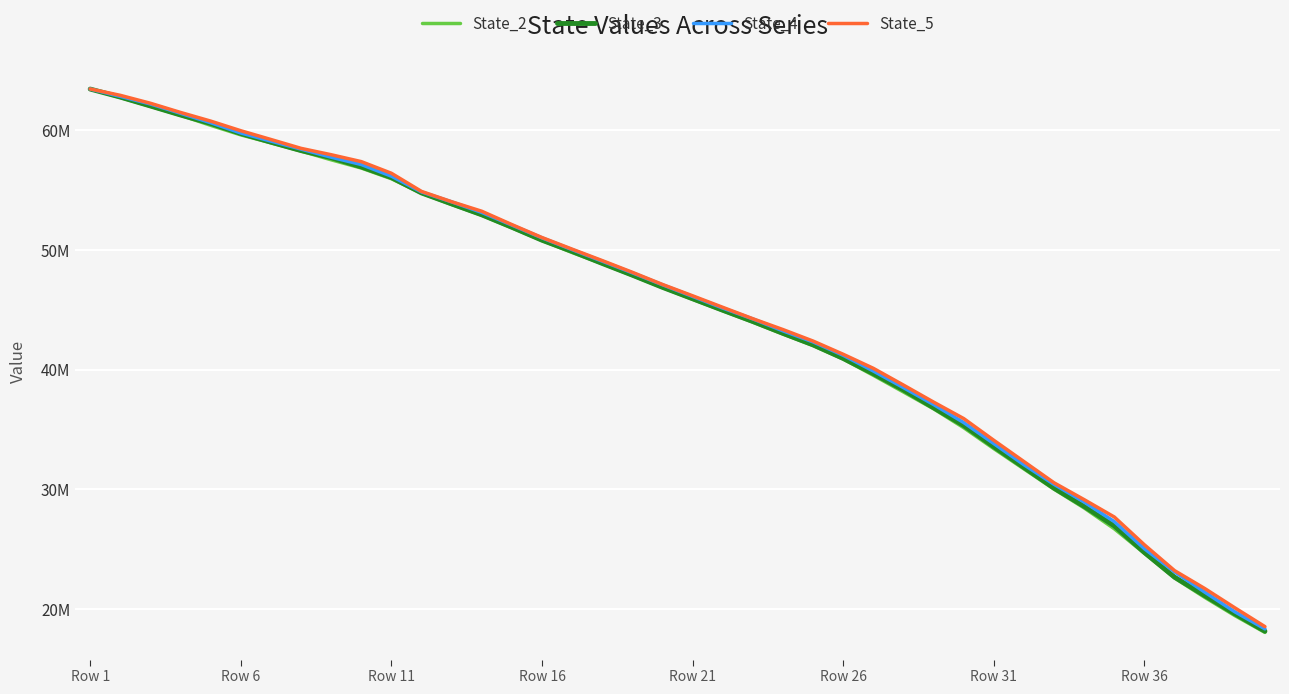

Is this an area chart (filled region under the line)?

No